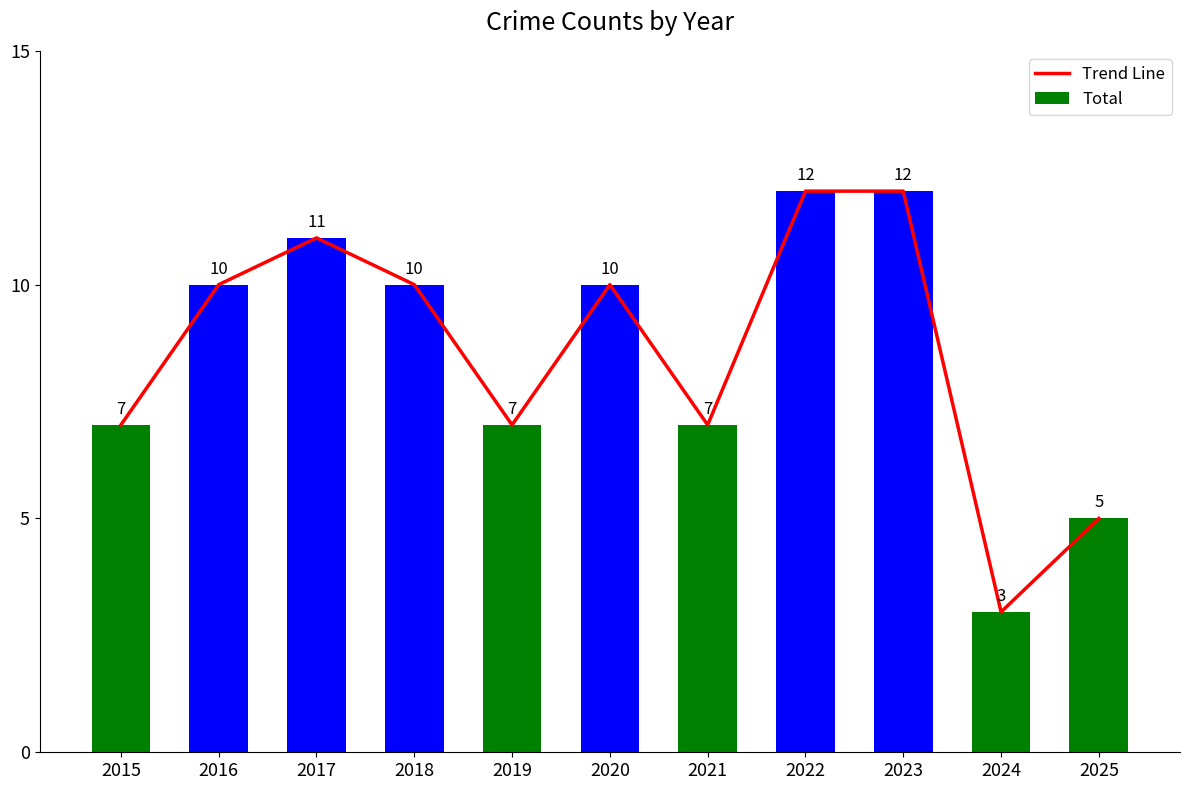

The Trend Line series shows 7 at 2020. True or false?

False